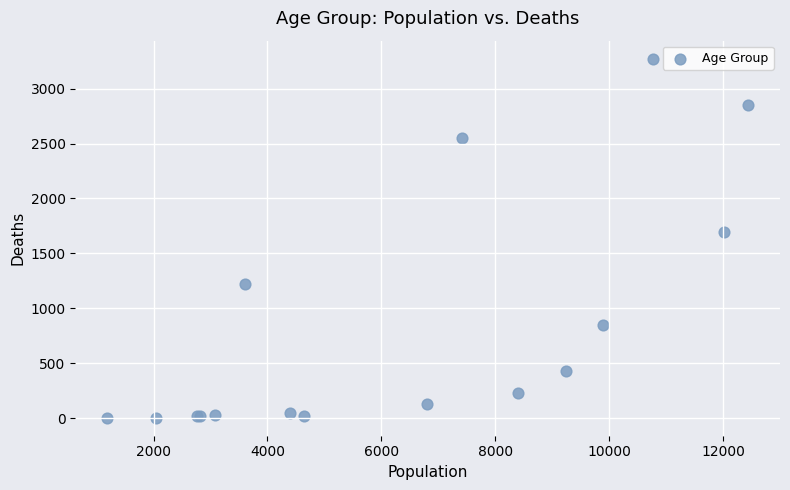

What Y value in the scatter plot is closest to 1638?

1690